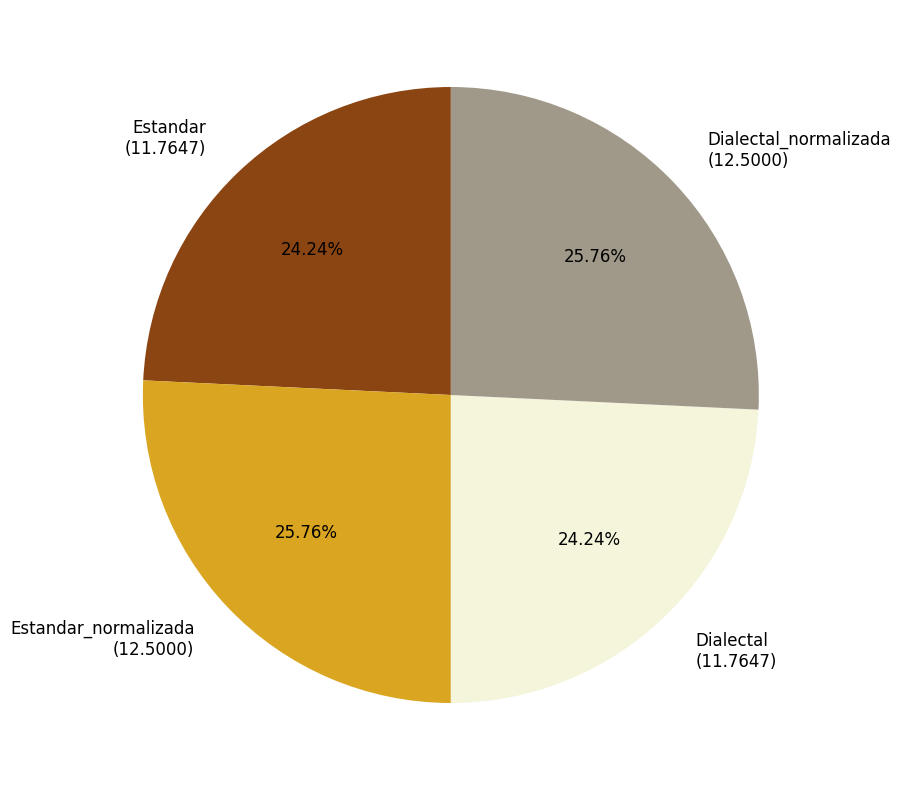

Between Estandar (11.7647) and Estandar_normalizada (12.5000), which is larger?

Estandar_normalizada (12.5000)